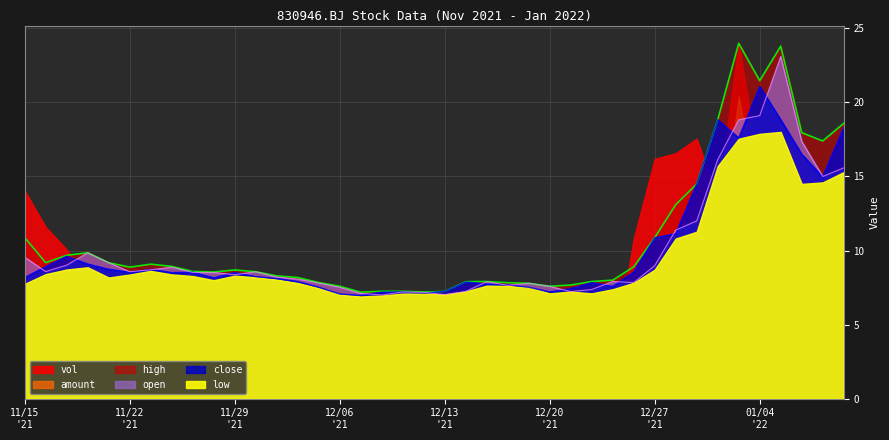

What is the difference between the maximum and minimum values in the open series?

16.1